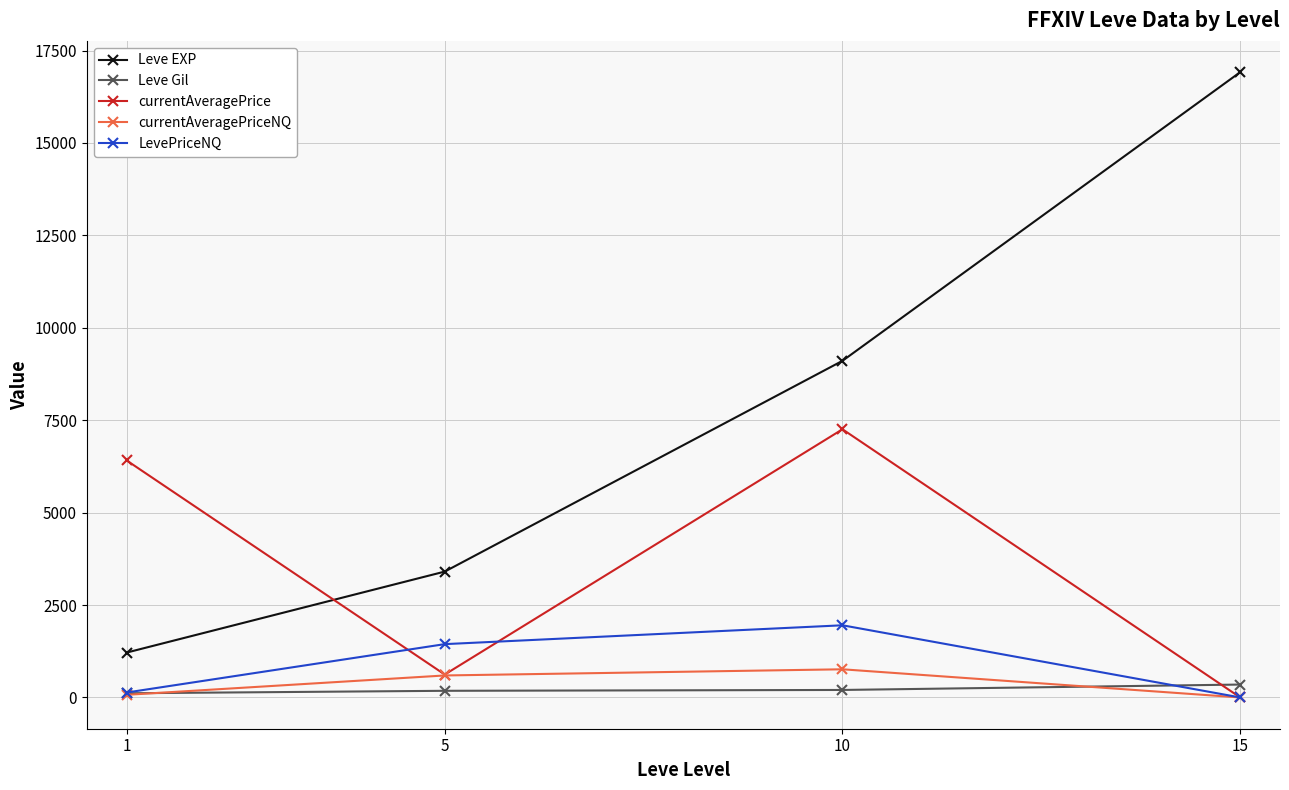

After their last crossing, which series has the higher values: Leve Gil or currentAveragePrice?

Leve Gil